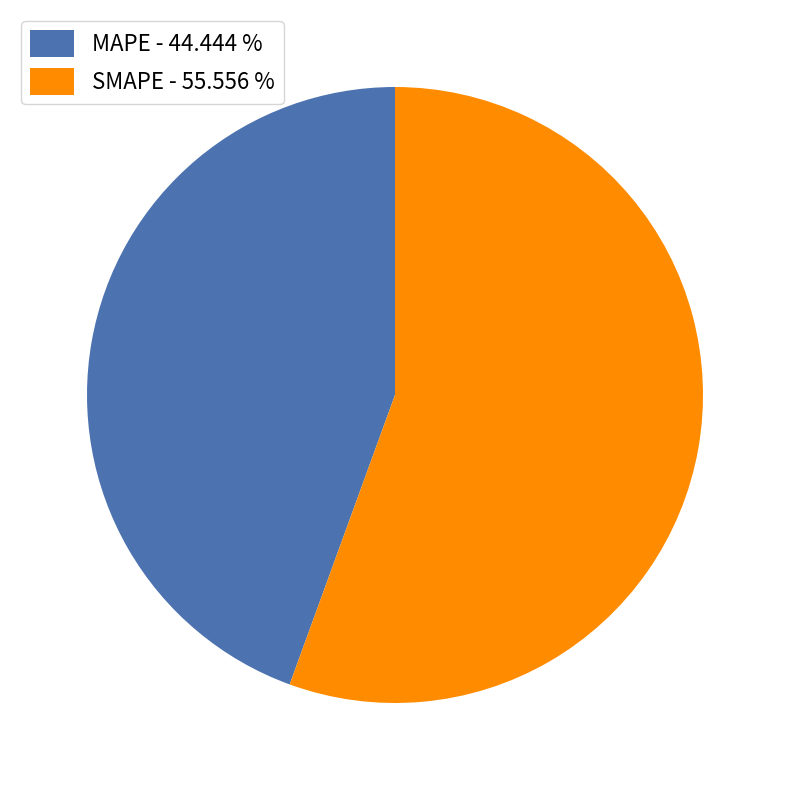

Which slice is the largest?

SMAPE